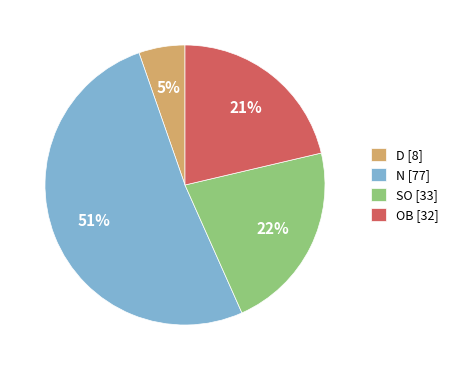

Does N account for over 50% of the chart?

Yes